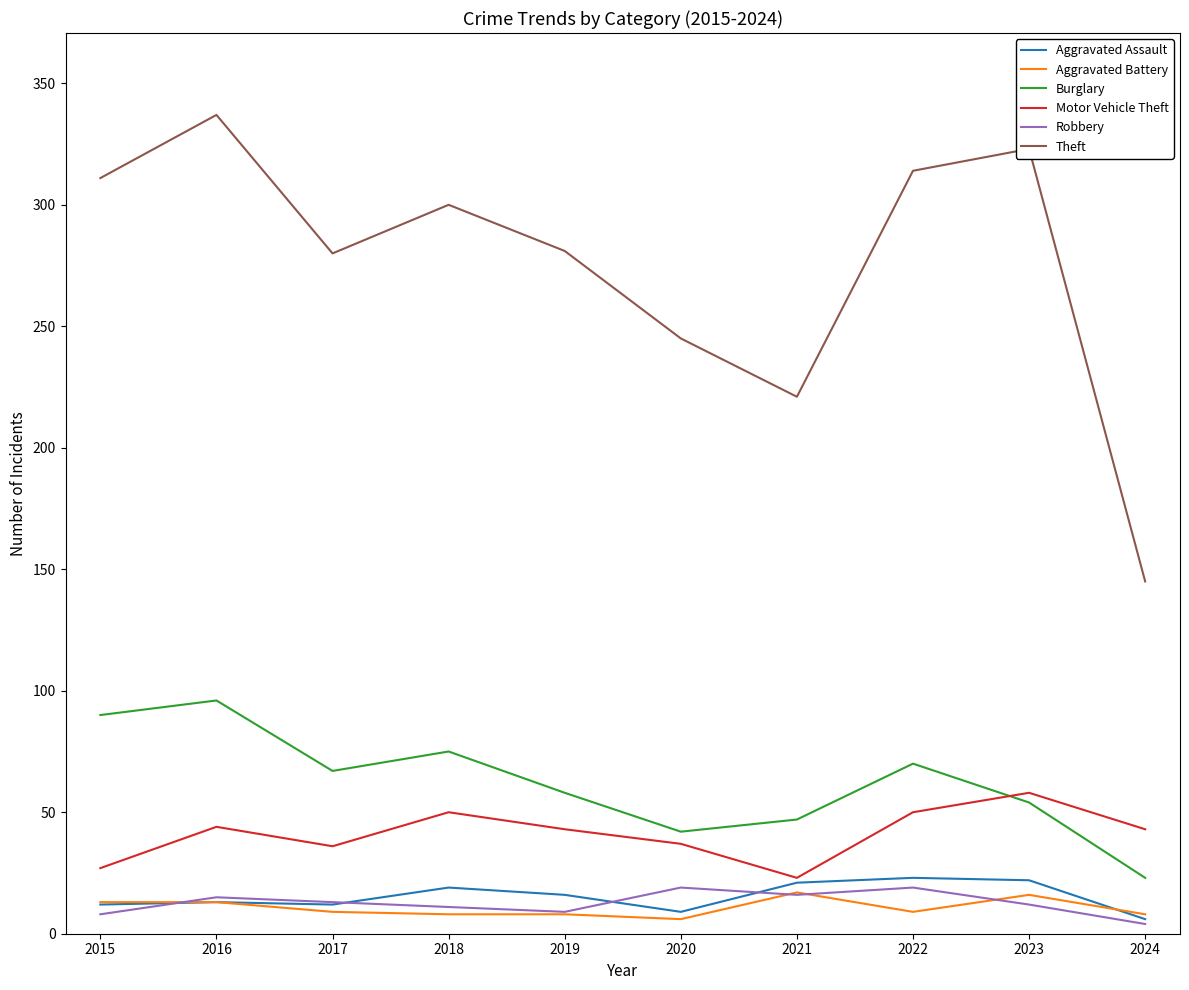

True or false: Burglary and Aggravated Battery cross at least once.

False